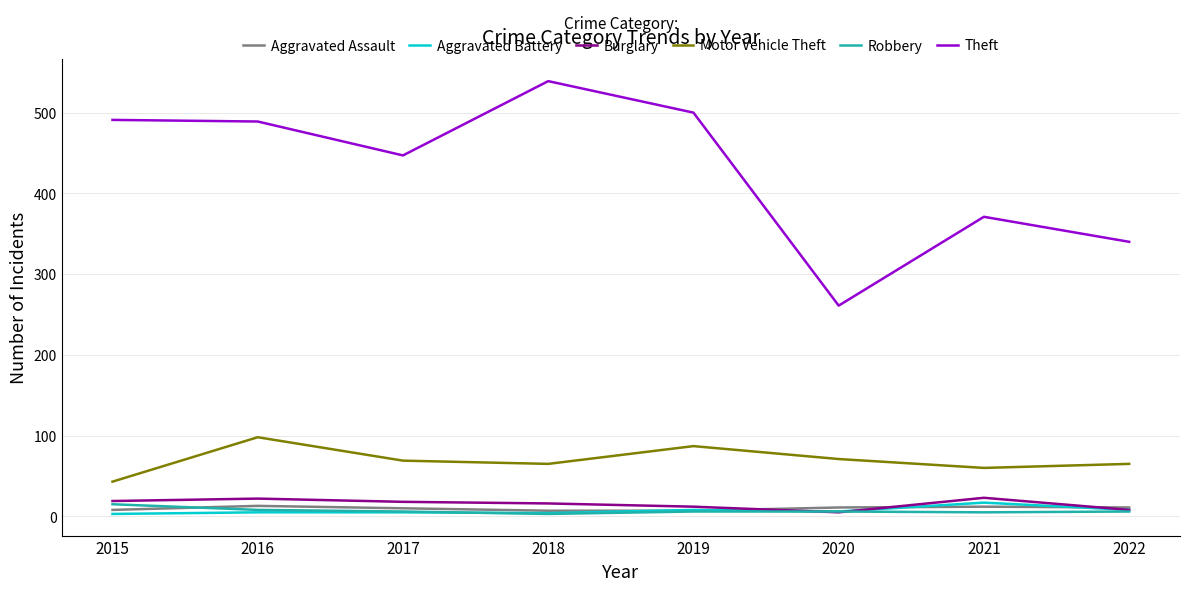

Which series has the largest total across all categories?

Theft